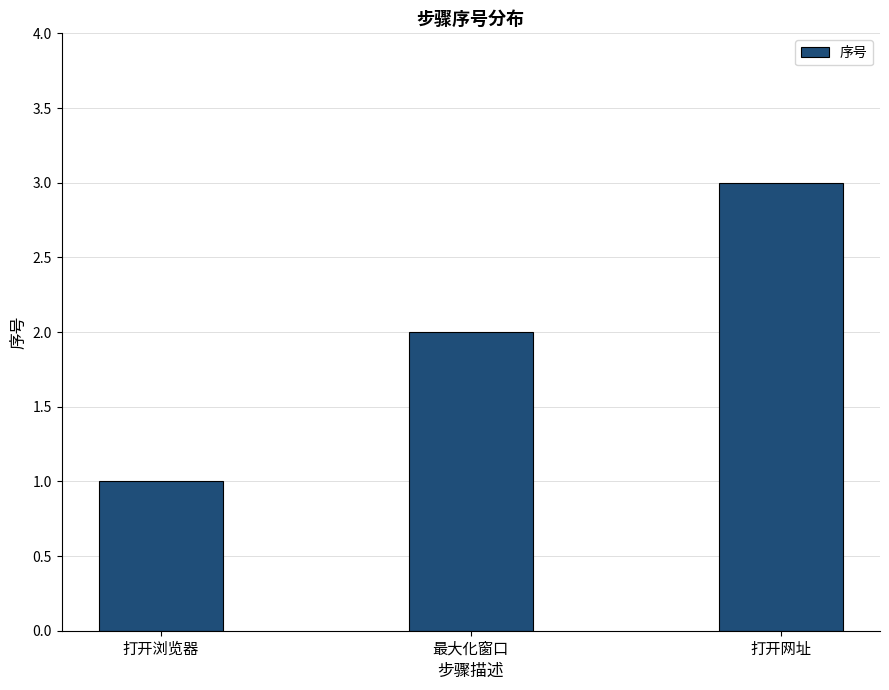

List the labels in order of value, largest first.

打开网址, 最大化窗口, 打开浏览器